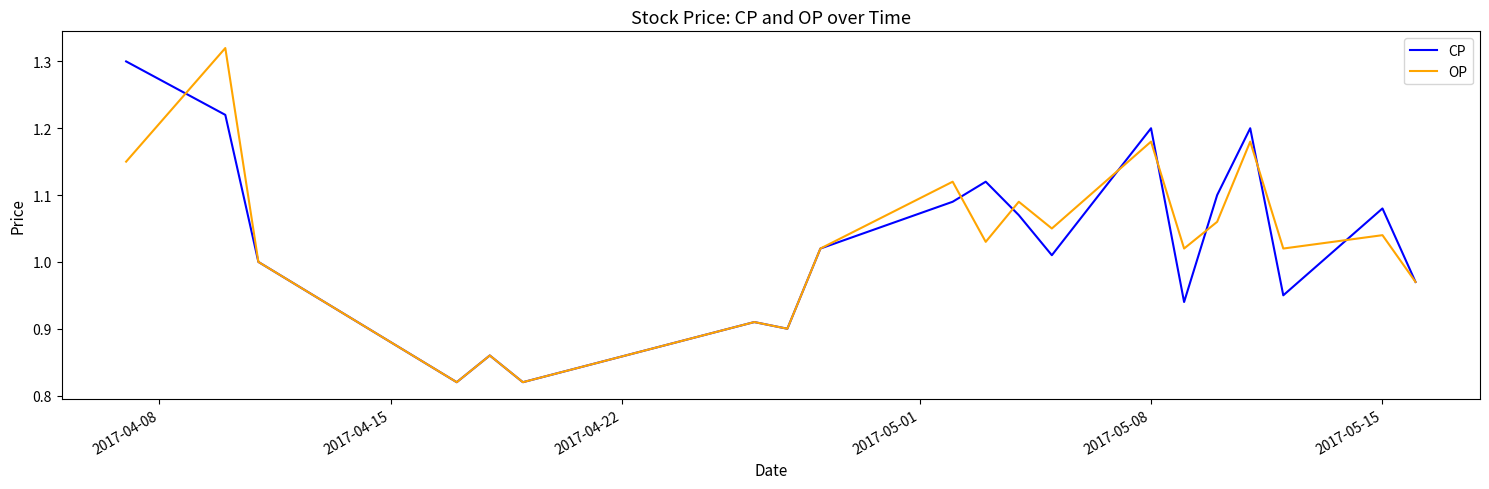

Is it true that CP equals 1.7 at 2017-05-08?

False